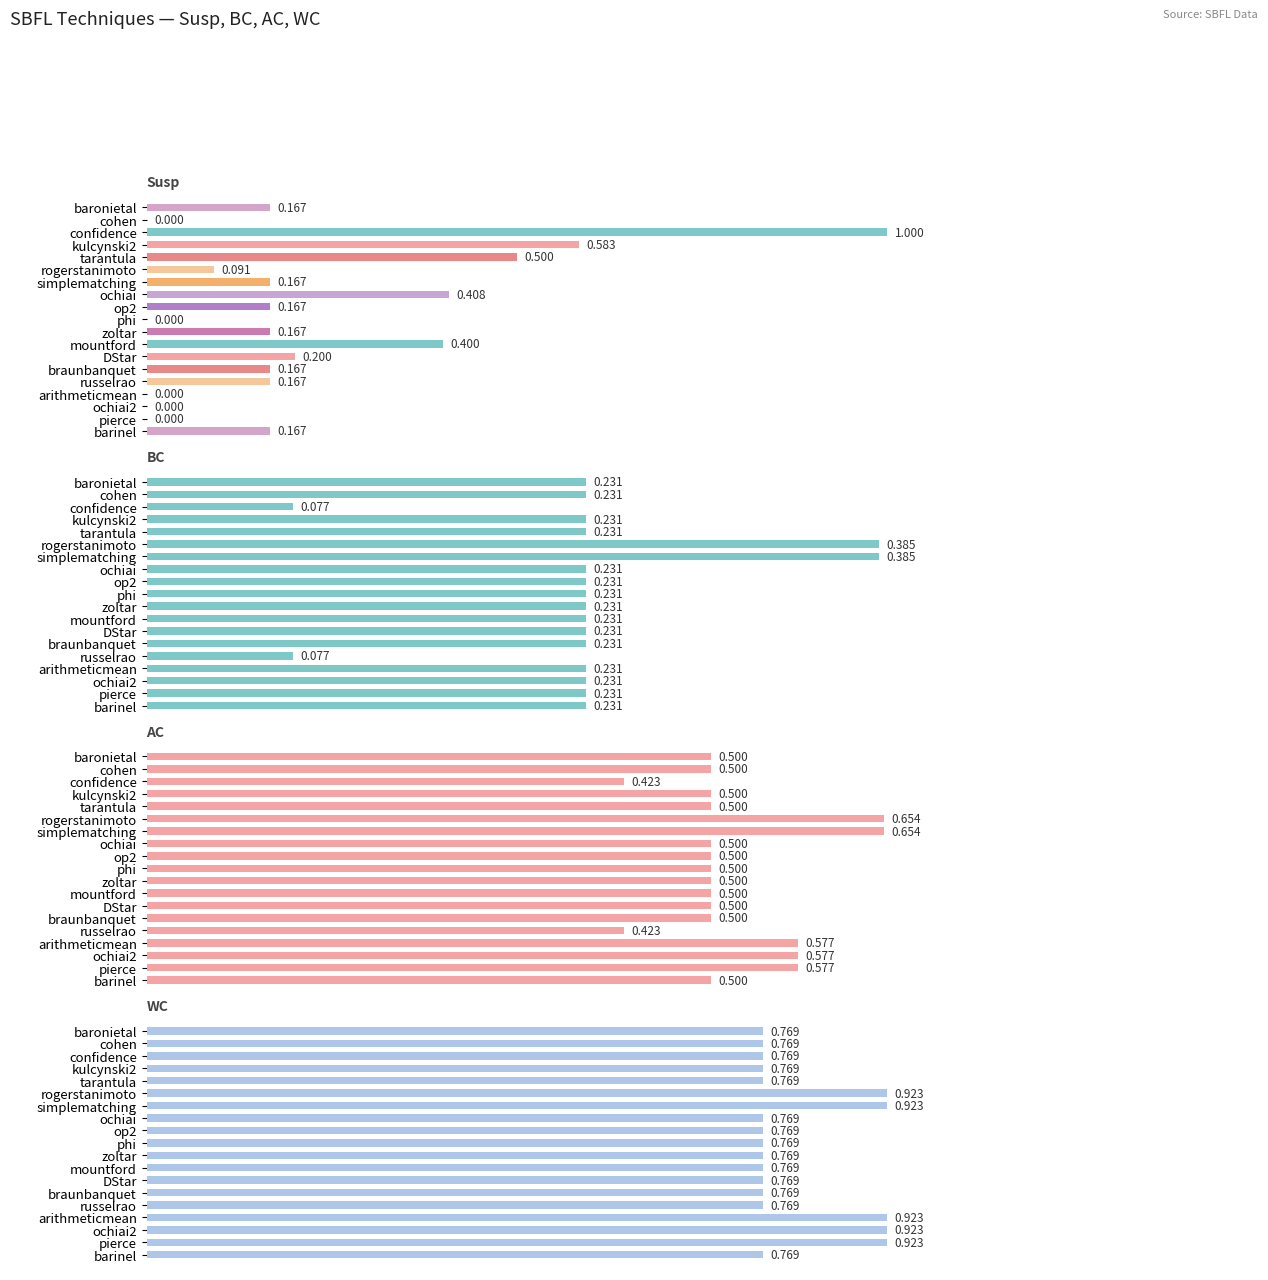

Between zoltar and ochiai2, which series saw the biggest shift?

Susp